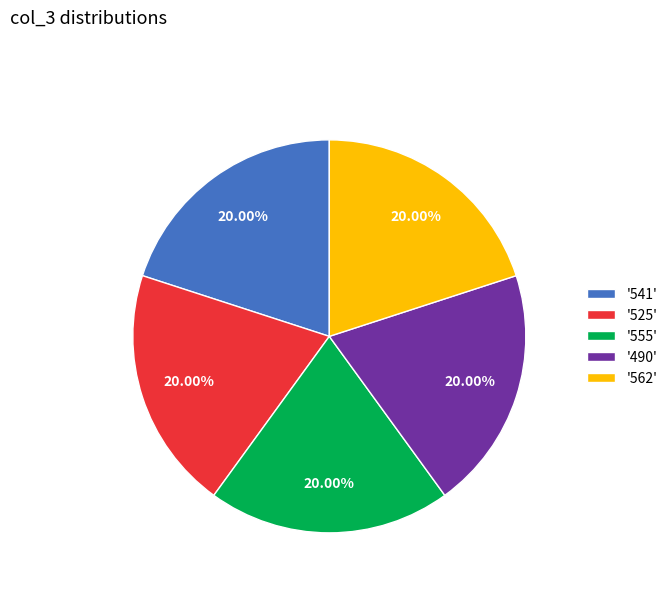

How many segments does this pie chart have?

5